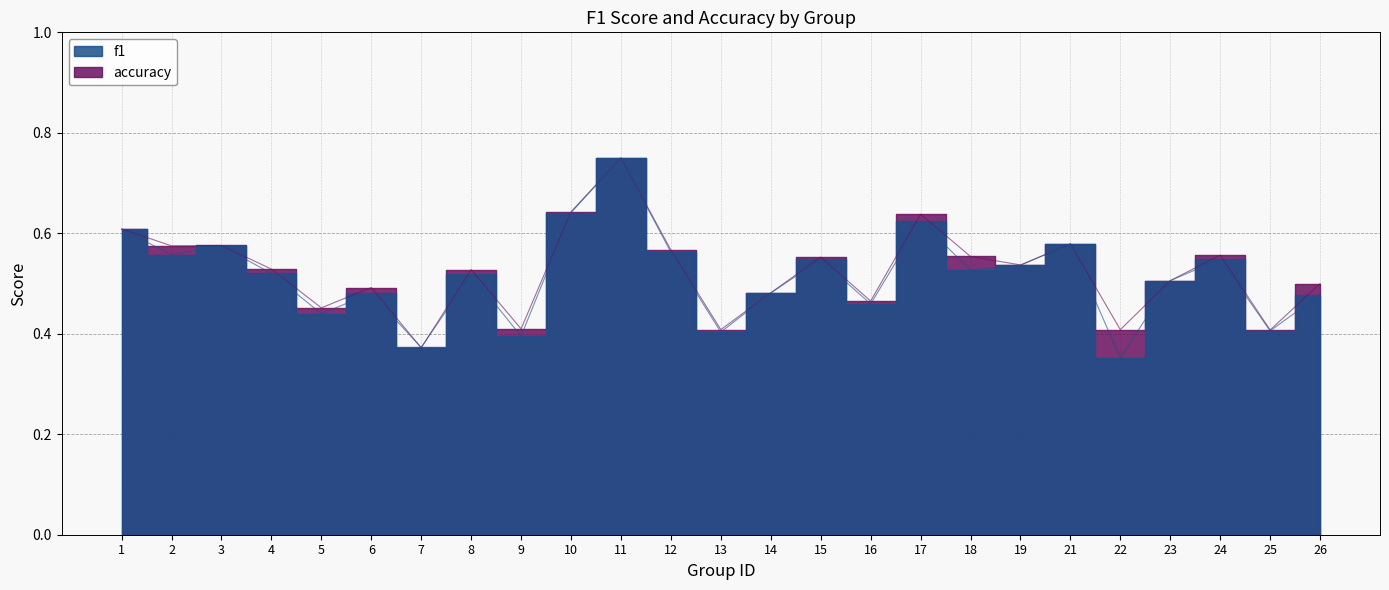

Which category has the lowest value across all series?

22